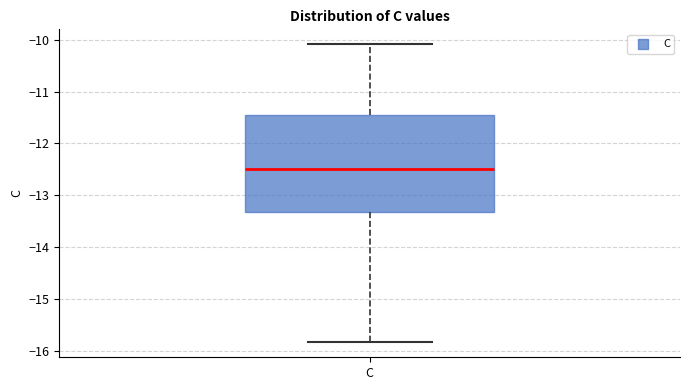

Read this box plot against the y-axis: the position of the median line, the range covered by the box, and the ends of both whiskers. The values are not printed on the chart, so give them approximately, as read against the axis.

median -12.5, box -13.3 to -11.5, whiskers -15.8 to -10.1